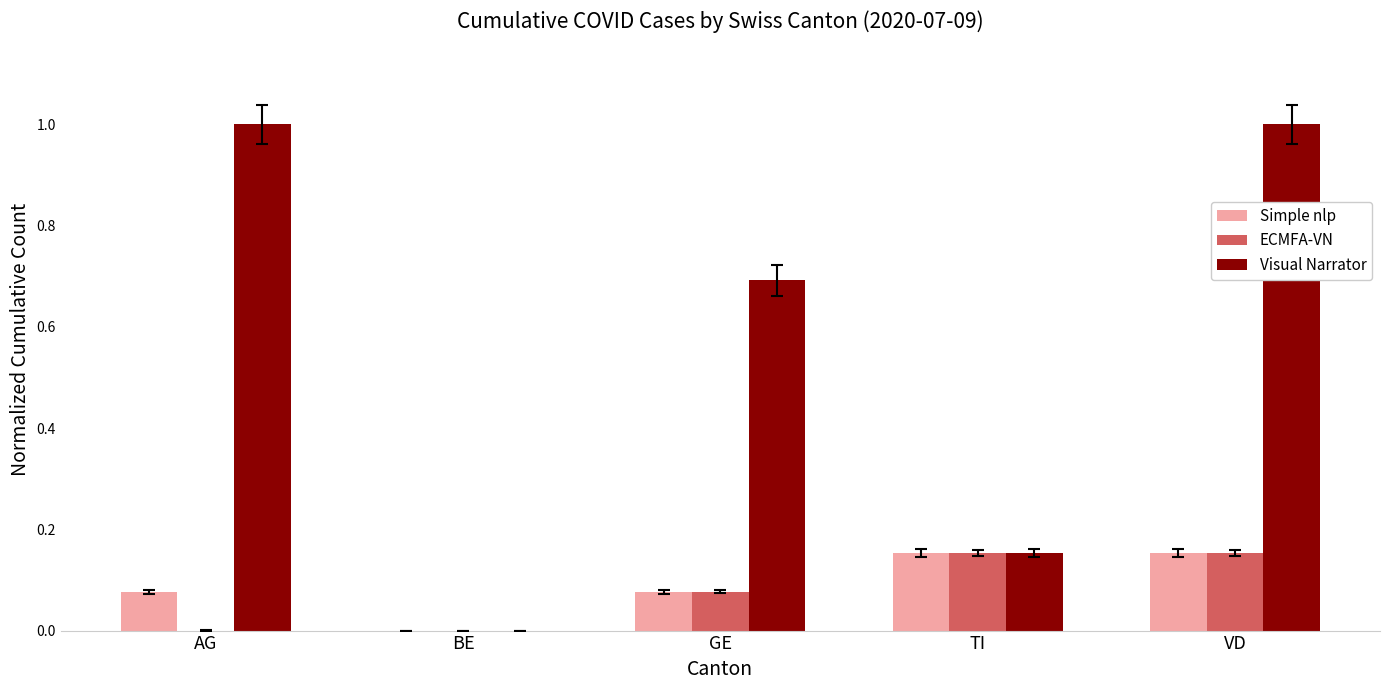

Count the number of categories in the chart.

5